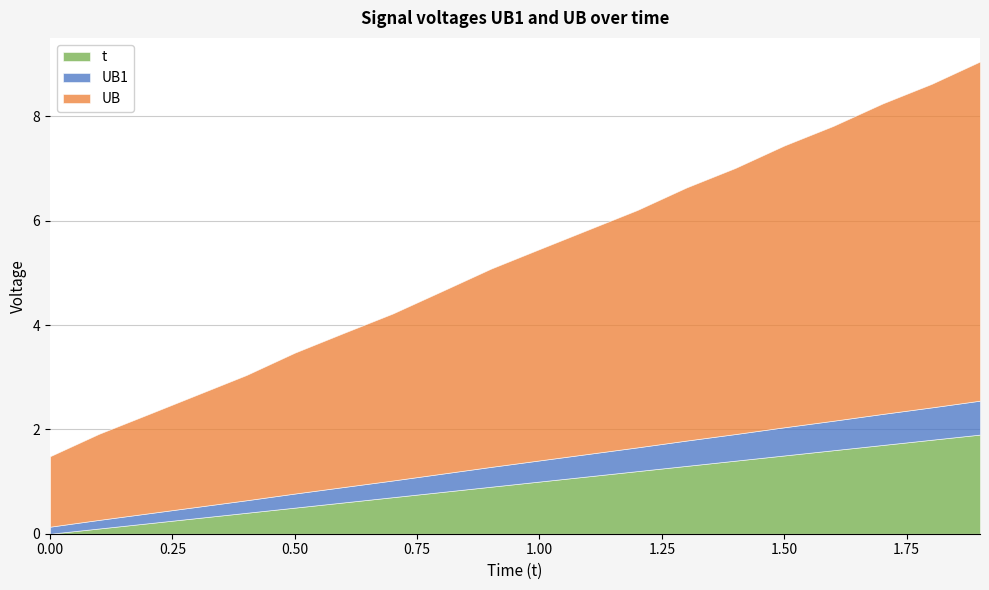

What value does the t series have at 16?

1.6